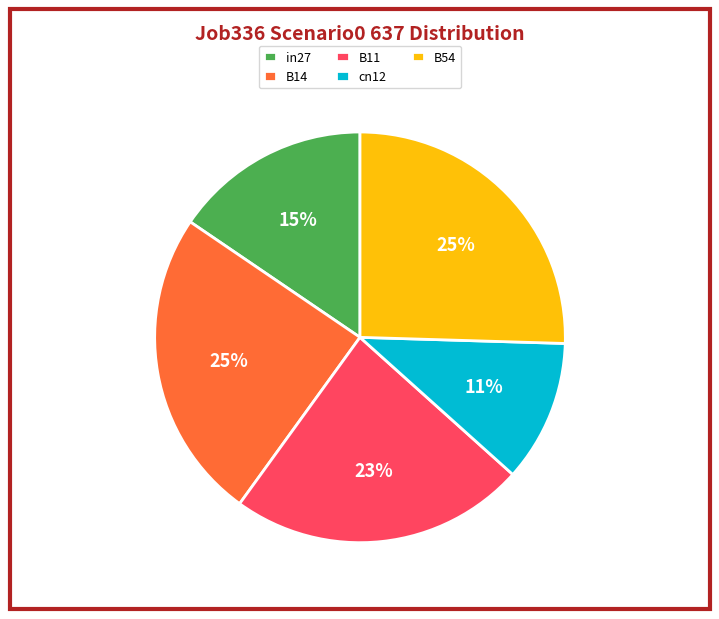

To the nearest percent, what percentage of the pie is B11?

23%